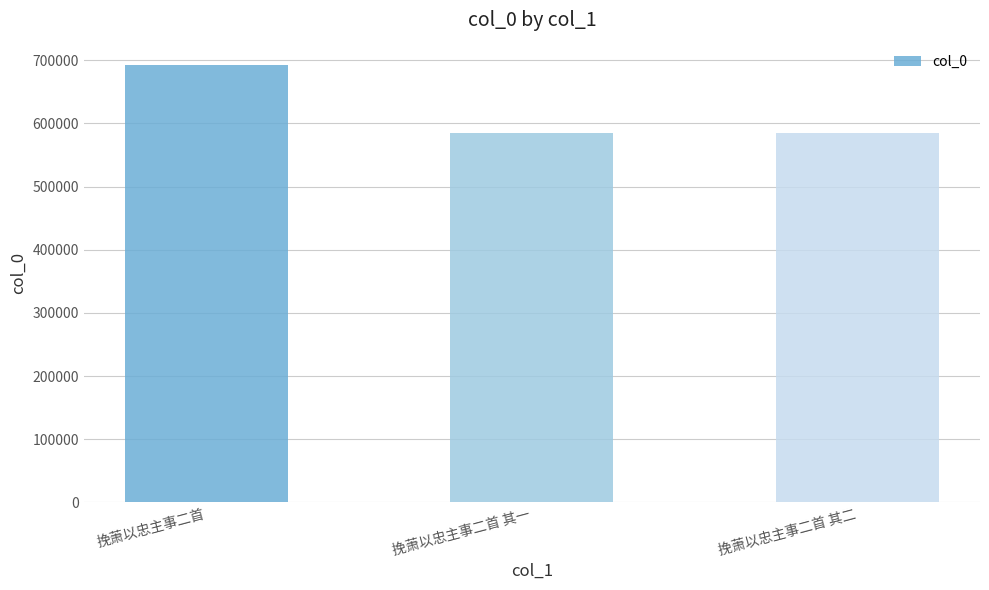

What is the difference between the maximum and second lowest values?

108187